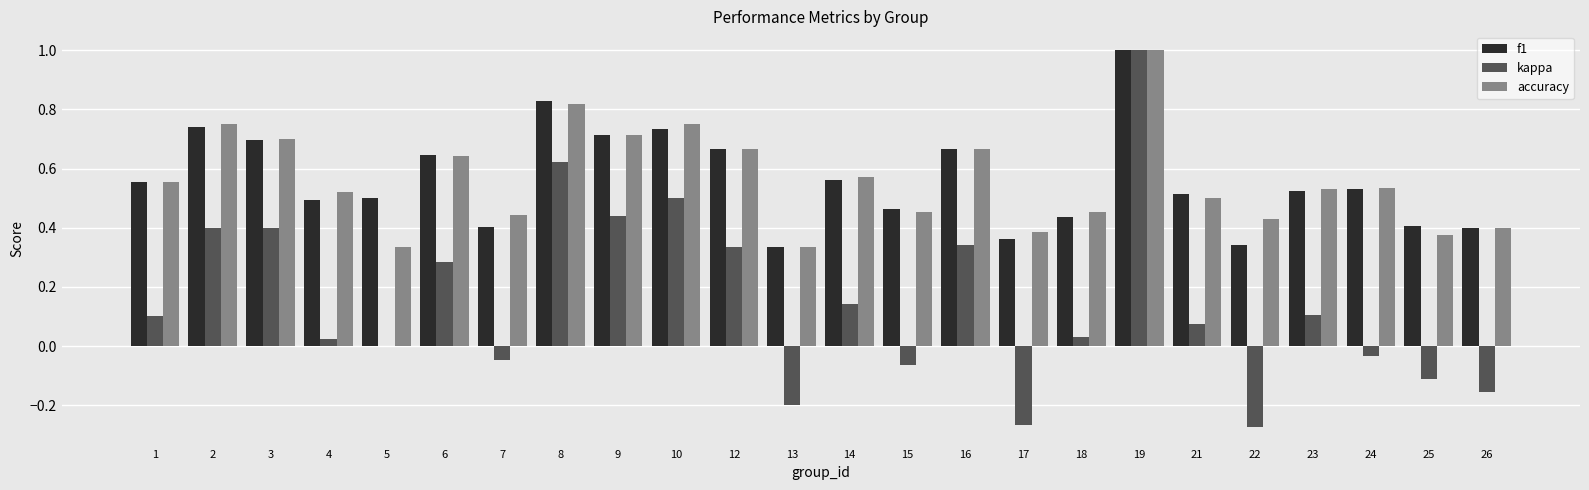

At which category does the chart reach its peak across all series?

19